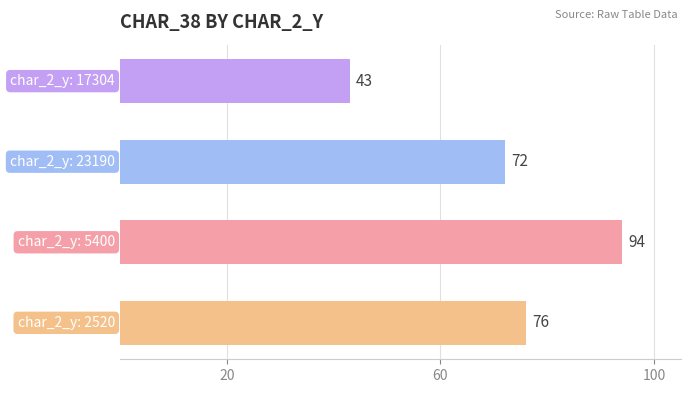

True or false: the data shows 76 at char_2_y: 17304.

False